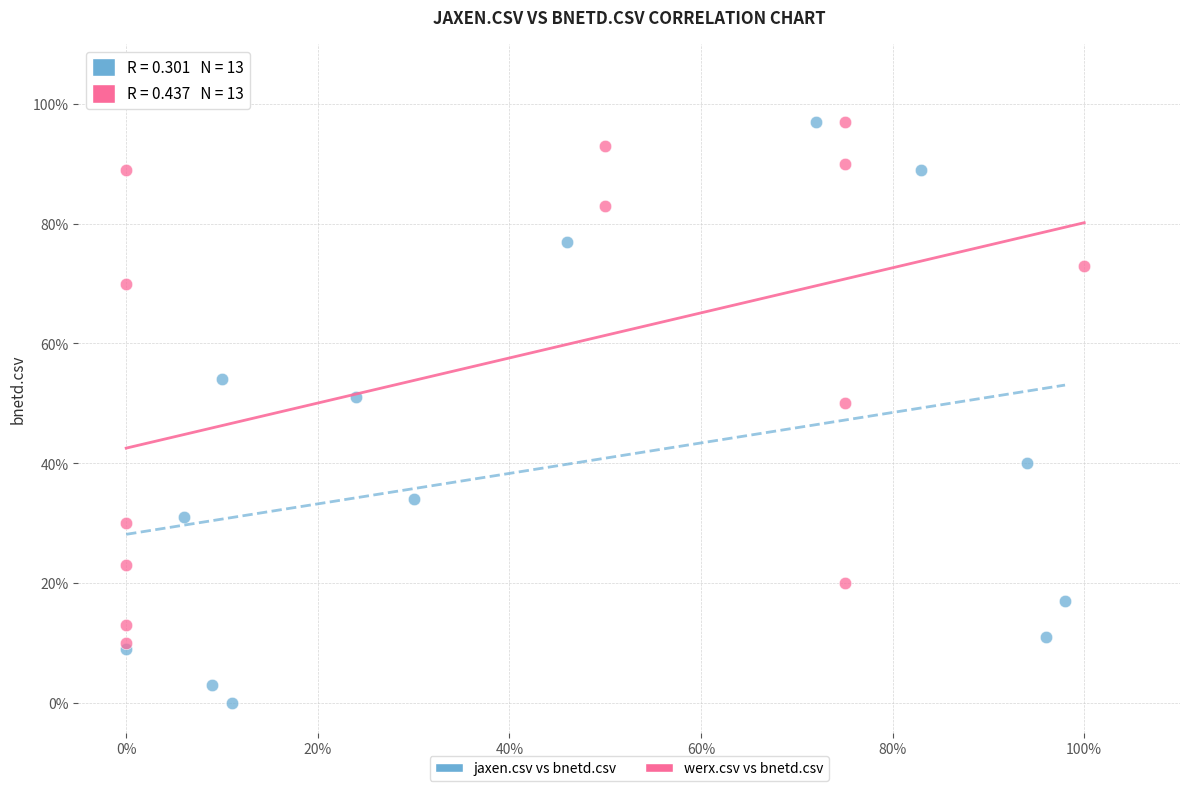

What are all the series names shown in the legend?

jaxen.csv vs bnetd.csv, werx.csv vs bnetd.csv